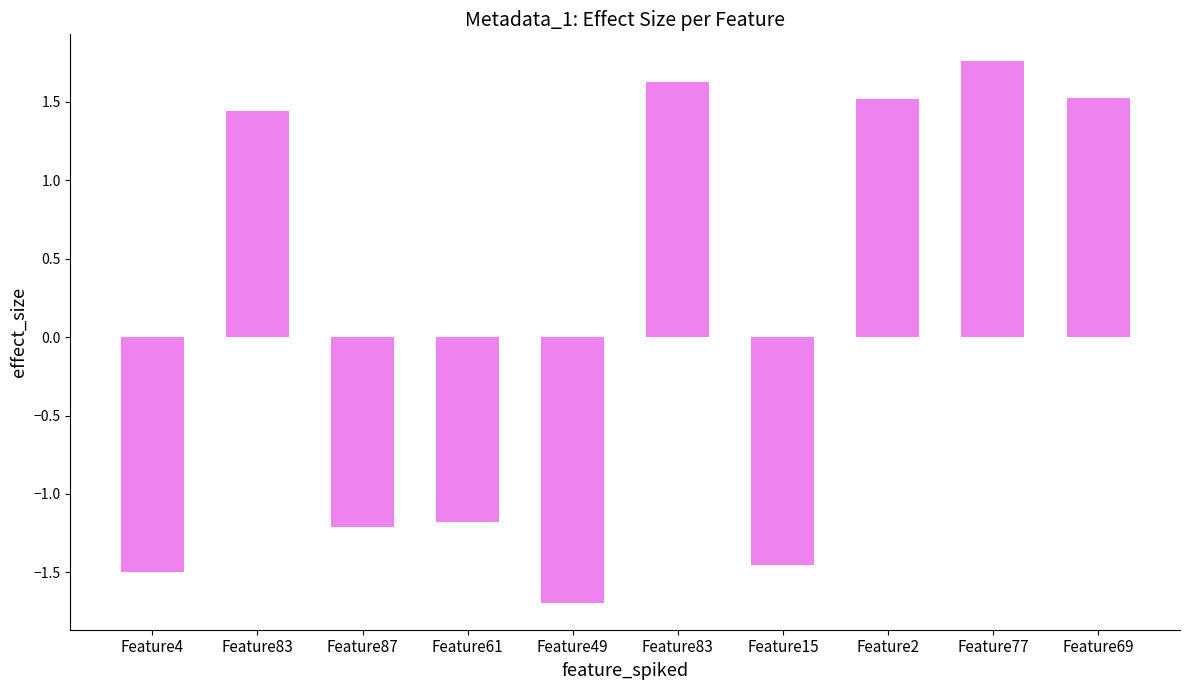

What is the value of the 2nd bar from the left?

1.4